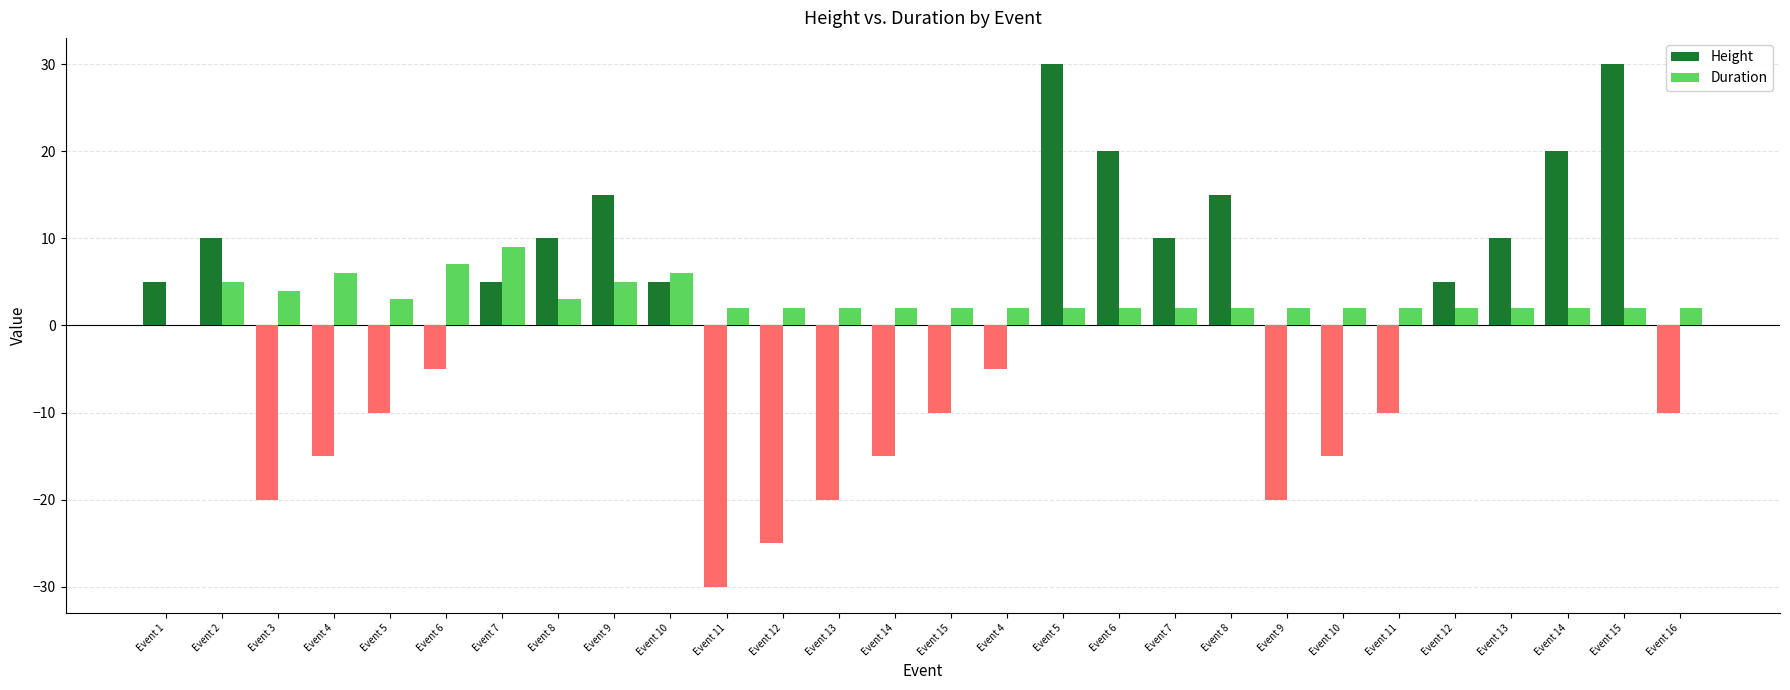

What is the total value across all series at Event 6?

2